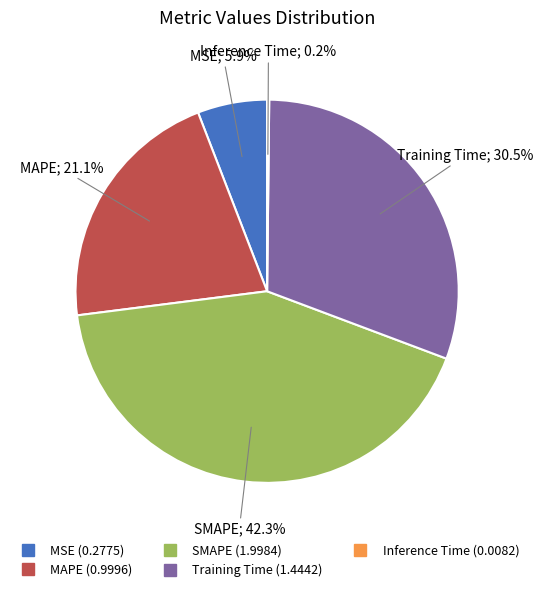

To the nearest percent, what is the difference between the largest and smallest slice percentages?

42%